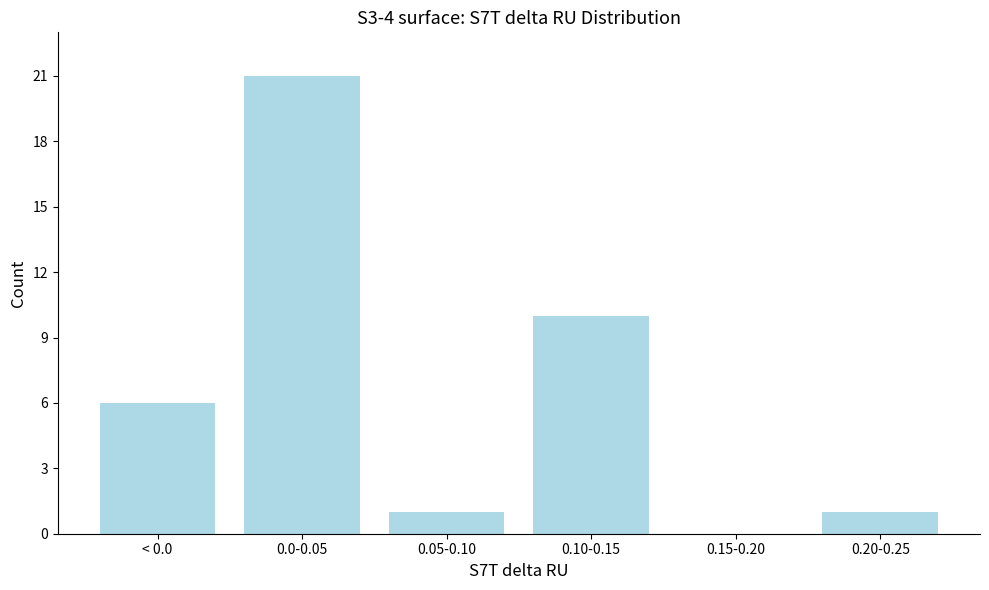

Reading left to right, what are all the values shown in this chart?

< 0.0=6	0.0-0.05=21	0.05-0.10=1	0.10-0.15=10	0.15-0.20=0	0.20-0.25=1